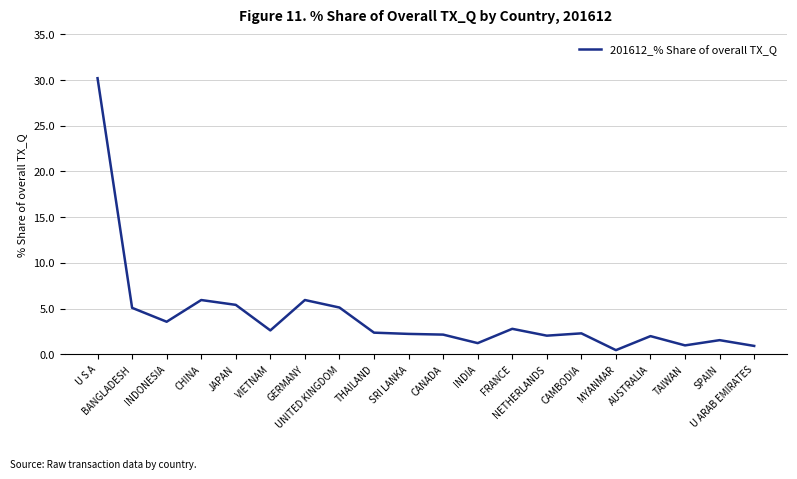

How many lines are shown in the chart?

1